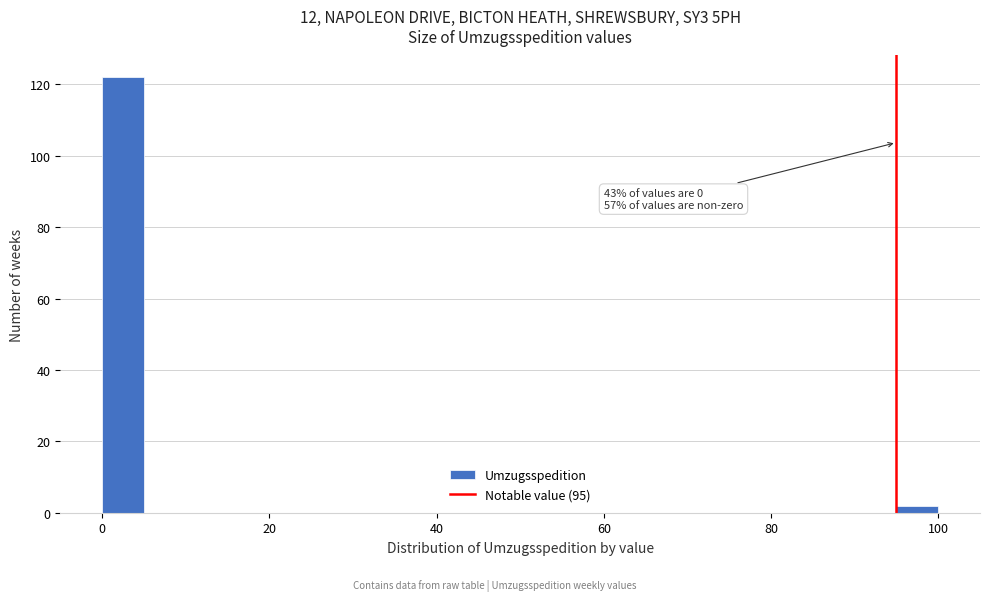

Around what value on the x-axis is the tallest bar? Give the approximate position of its centre, as read against the axis.

2